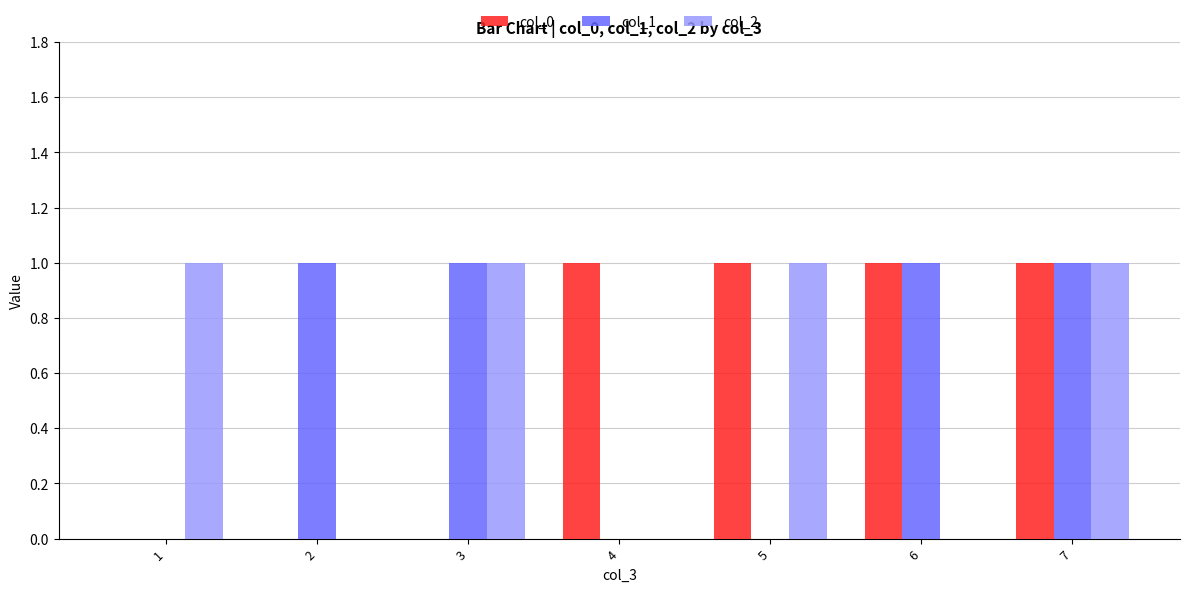

Which series changed the most between 2 and 6?

col_0